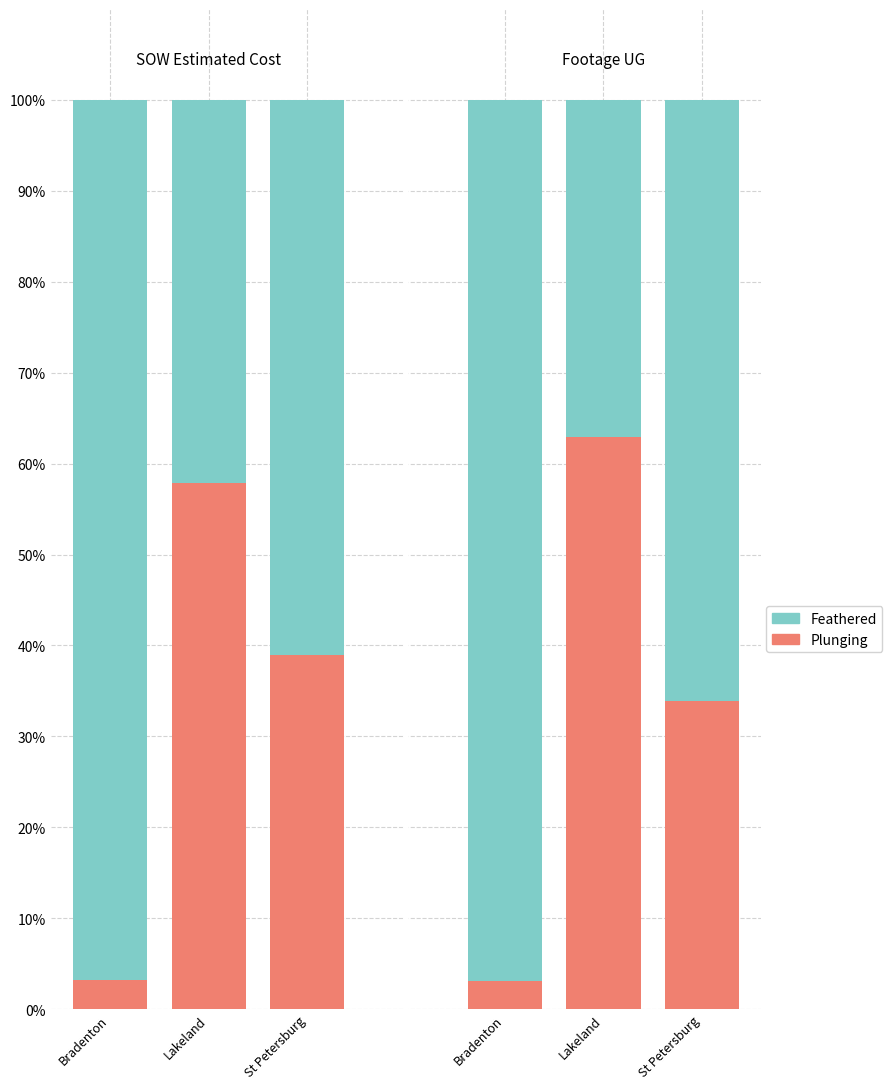

What is the difference between the maximum and minimum values in the Feathered series?

54.6